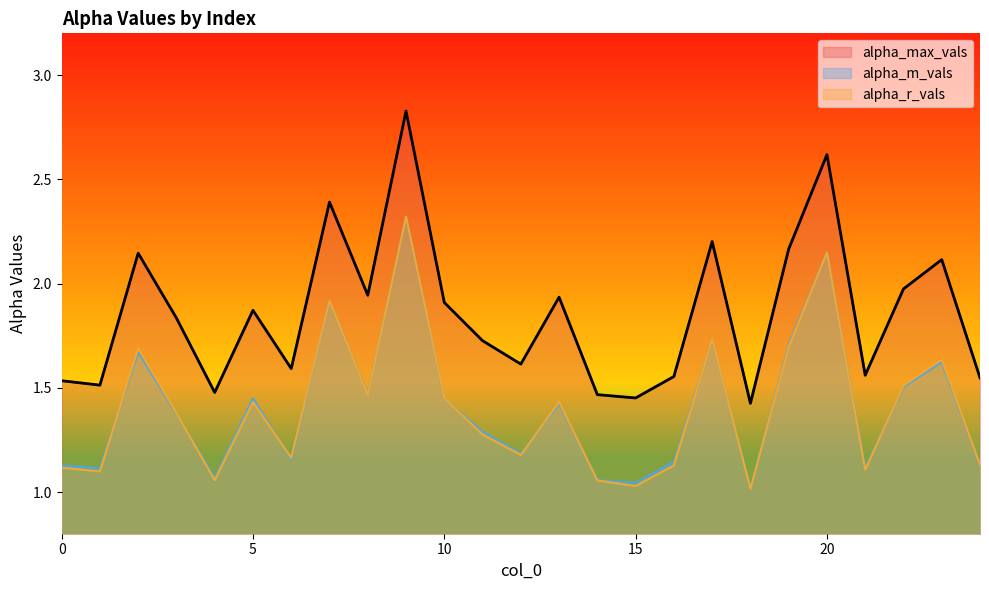

Count the number of categories in the chart.

25